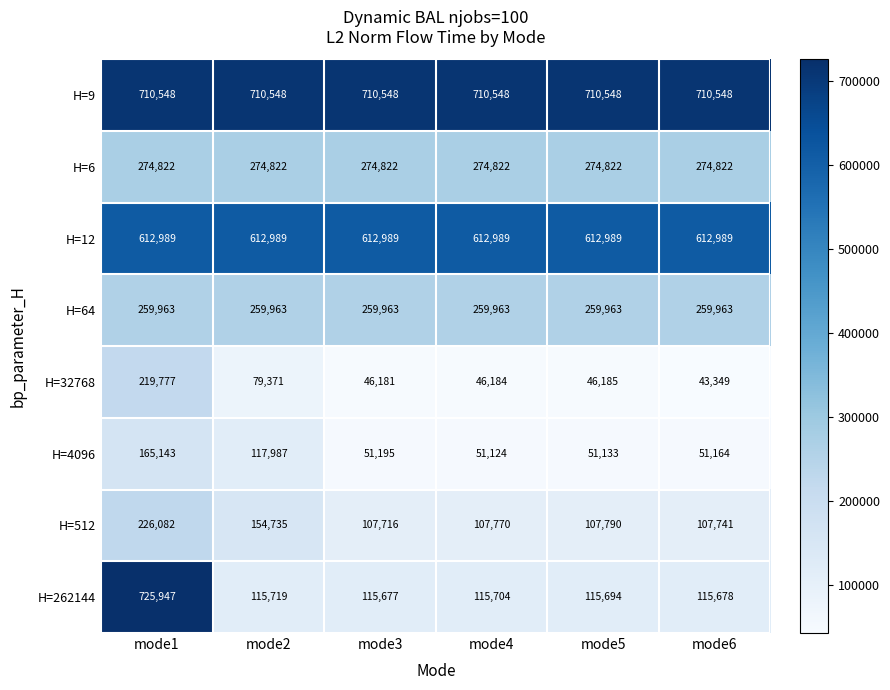

Which label corresponds to the smallest value in the chart?

mode6